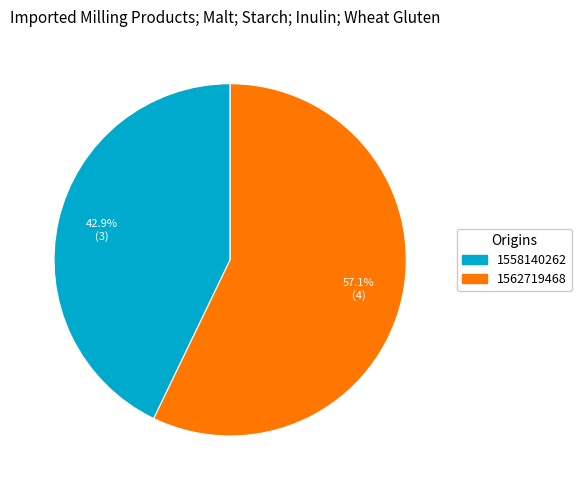

How many segments does this pie chart have?

2